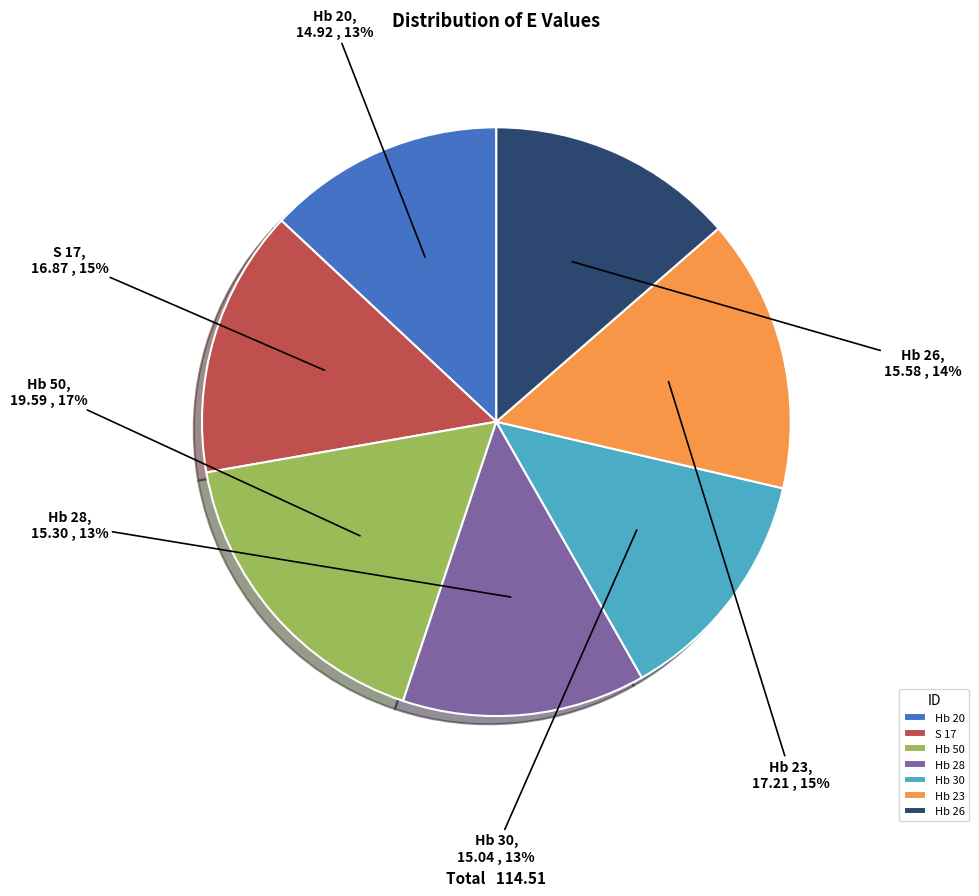

How many segments does this pie chart have?

7